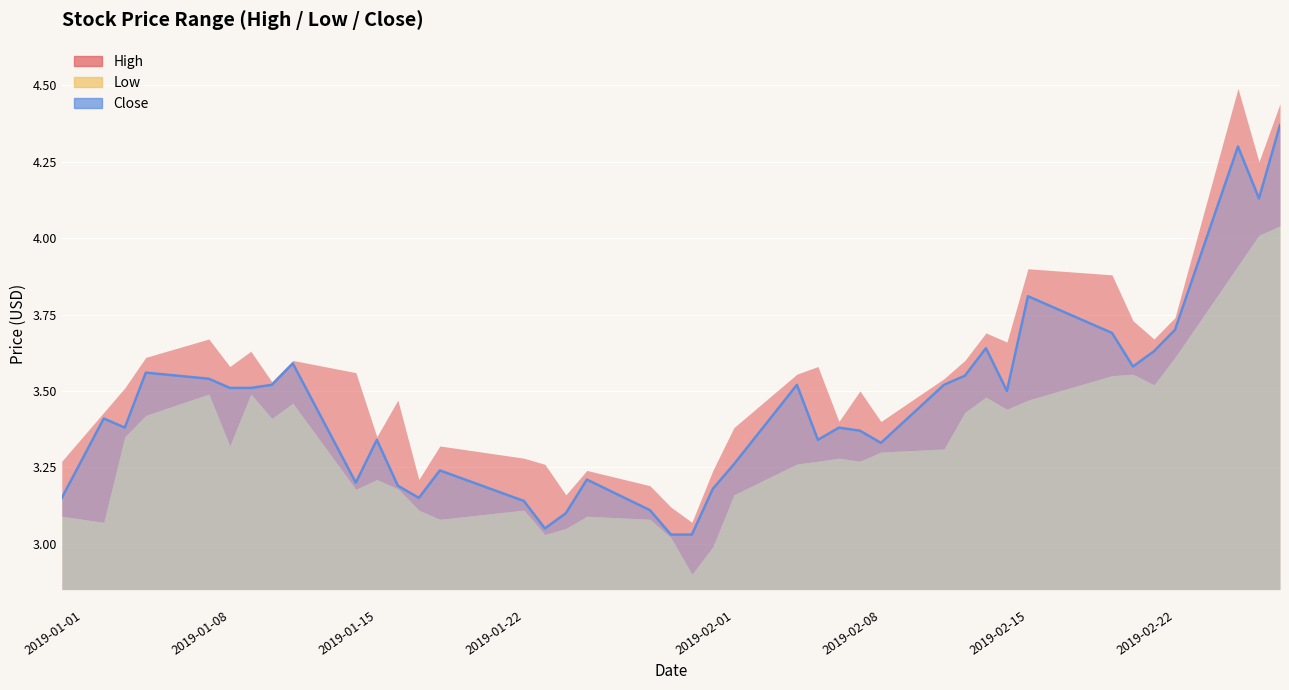

How many values in the Low series are below 3?

2